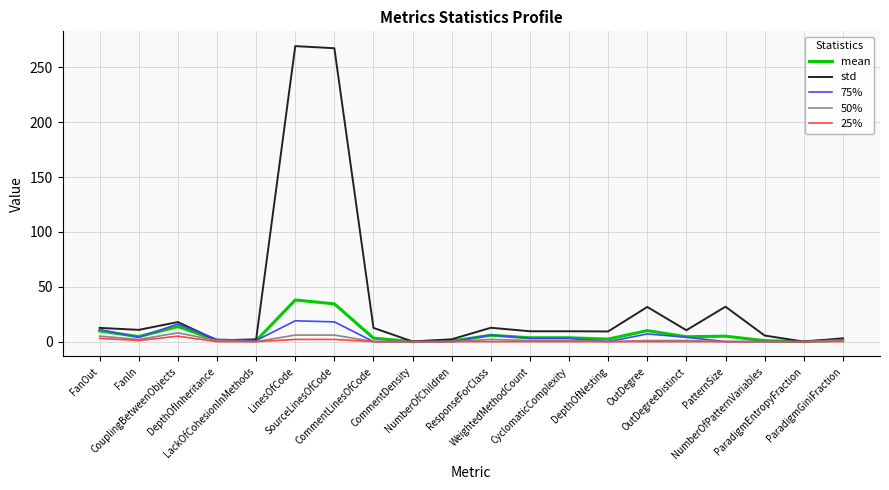

What position from the left is OutDegreeDistinct?

16